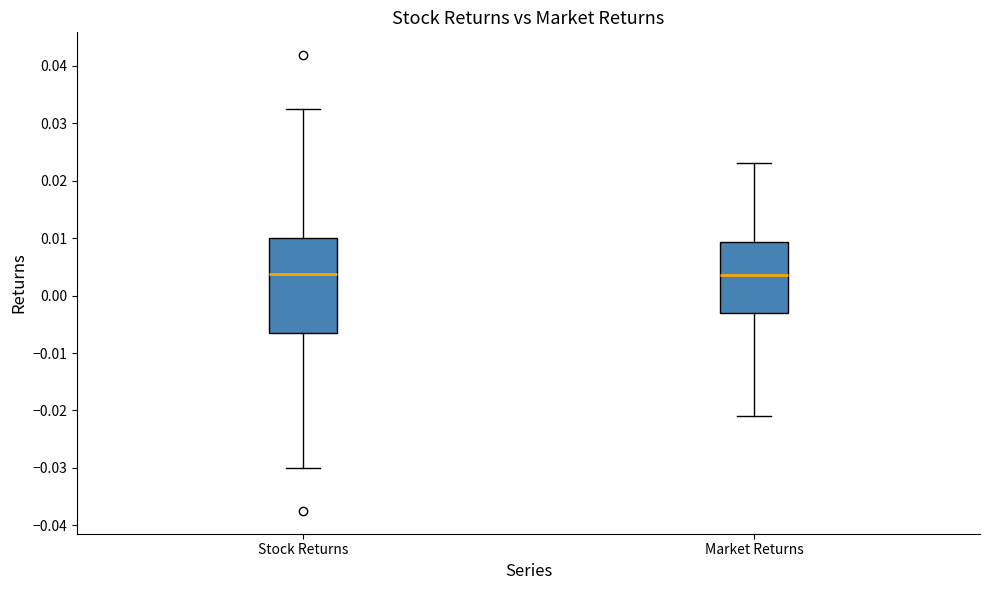

Where does the median line of the box for Stock Returns sit on the y-axis? The values are not printed on the chart, so give them approximately, as read against the axis.

0.004